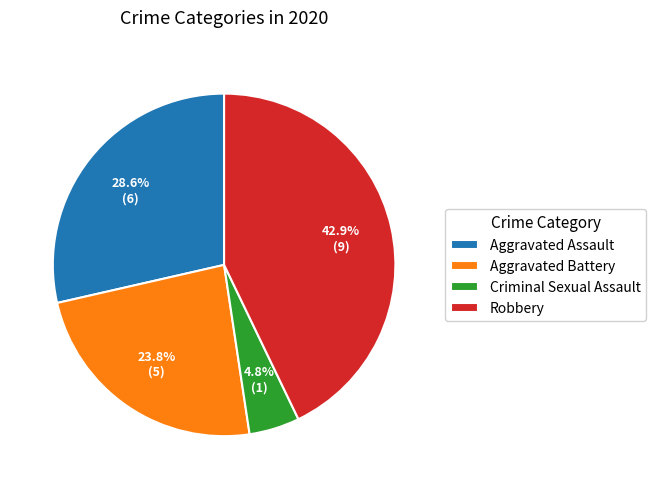

How many slices are in this pie chart?

4